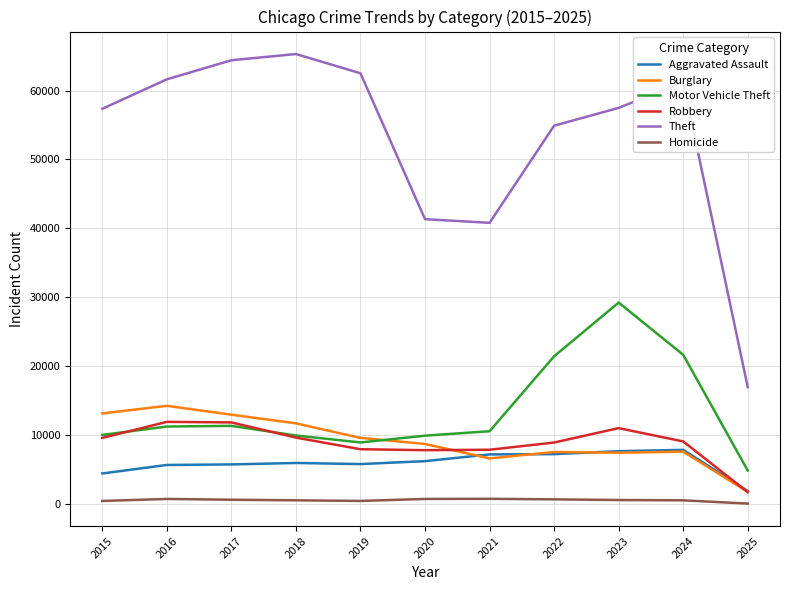

Which series has the widest spread of values?

Theft